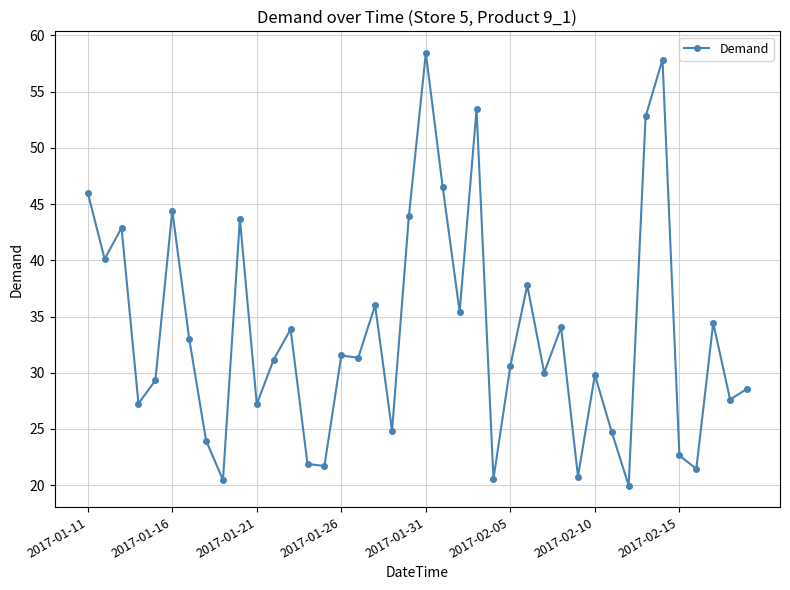

What is the sum of all values?

1342.1